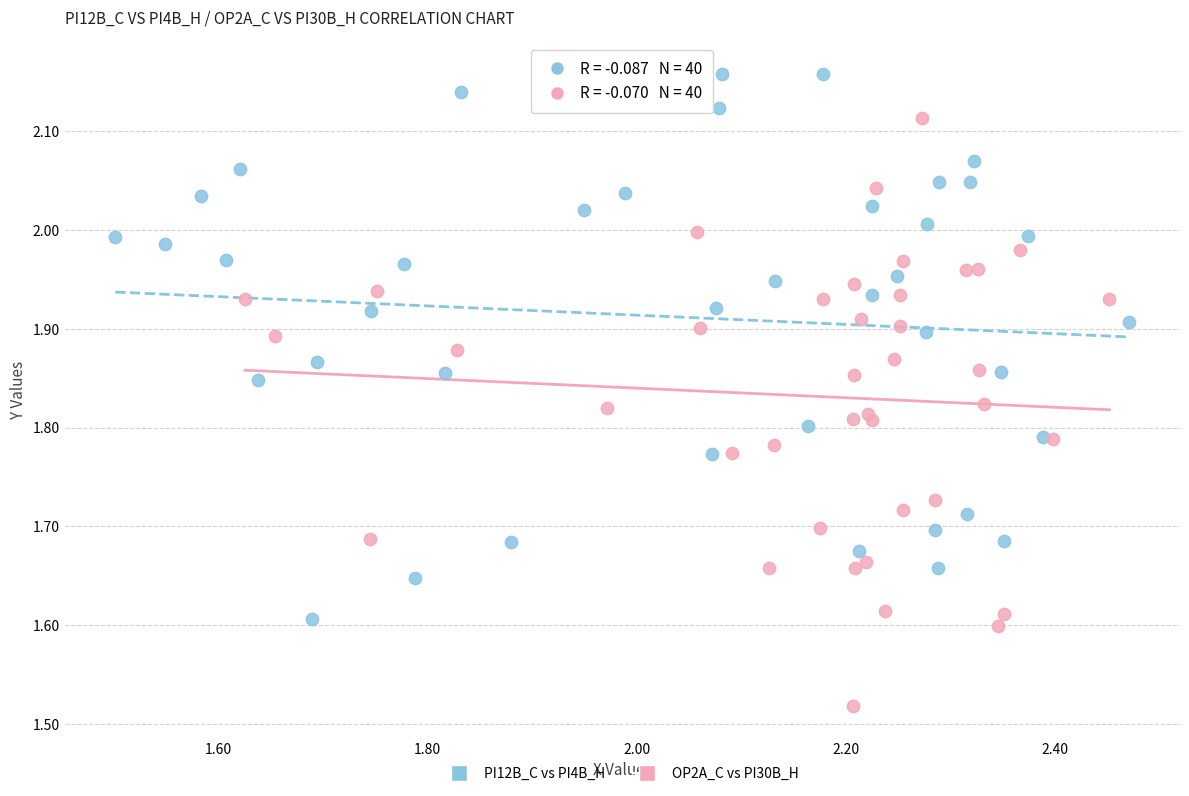

Which series reaches the maximum Y coordinate?

PI12B_C vs PI4B_H